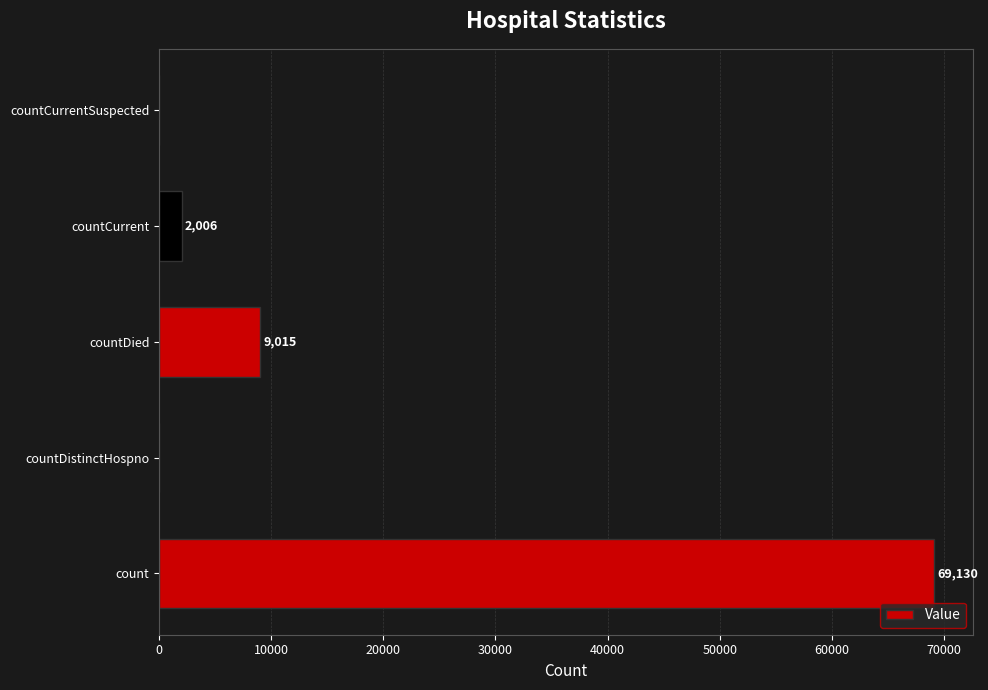

Reading bottom to top, transcribe all the data shown in this chart.

count=69130	countDistinctHospno=0	countDied=9015	countCurrent=2006	countCurrentSuspected=0